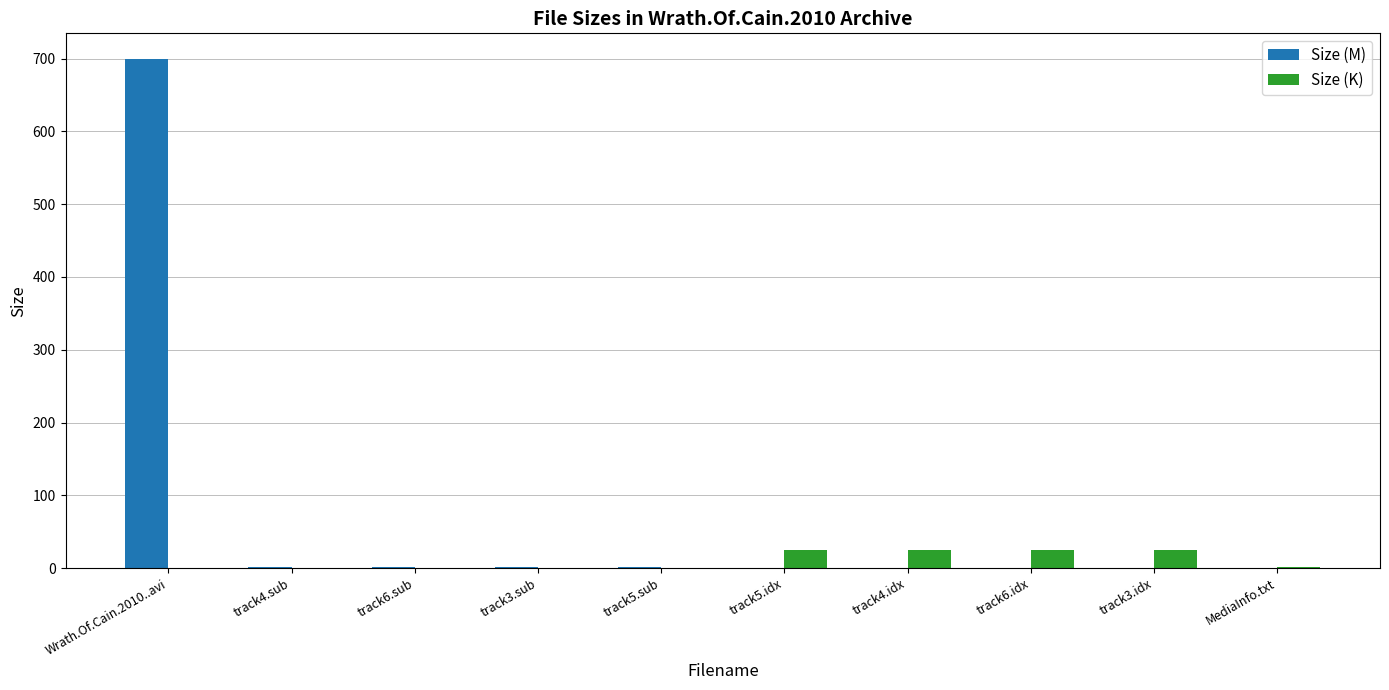

What is the maximum value shown in the chart?

699.7